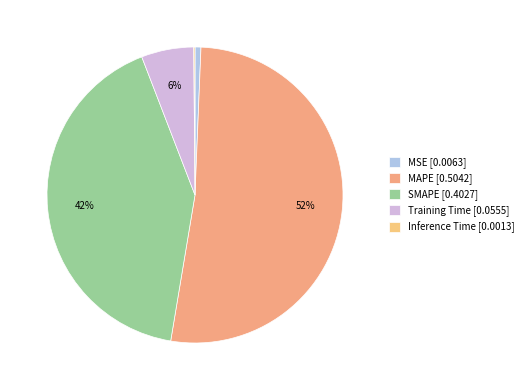

Is there a majority slice in this chart?

Yes